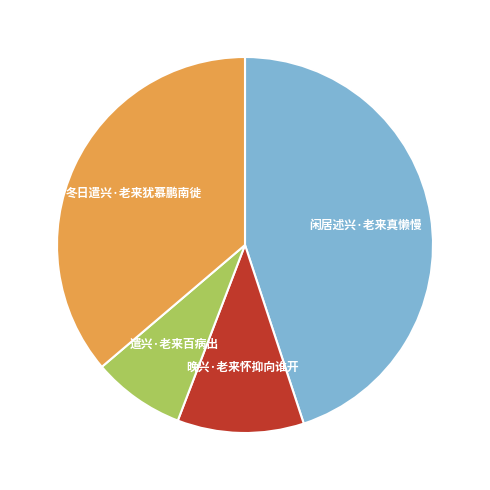

Does any single category account for the majority?

No